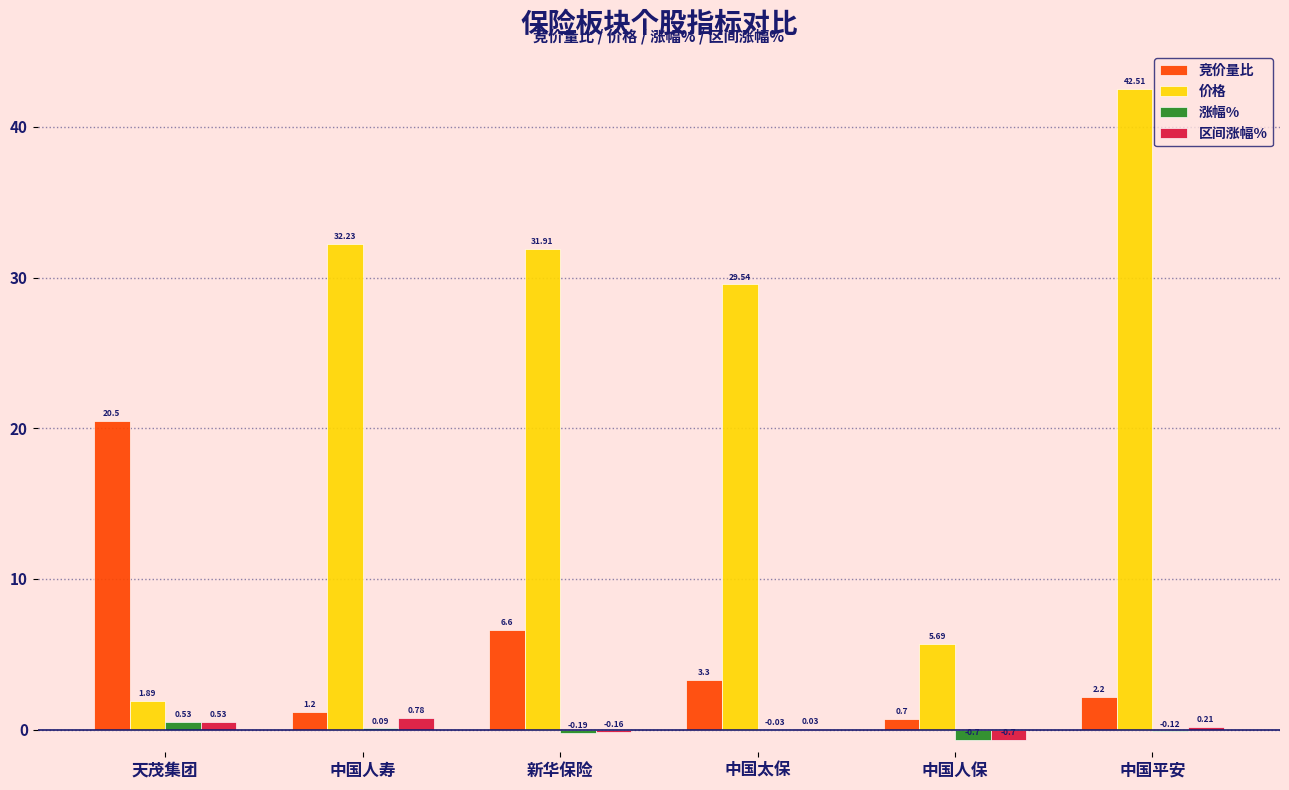

At which category is the sum across all series the highest?

中国平安